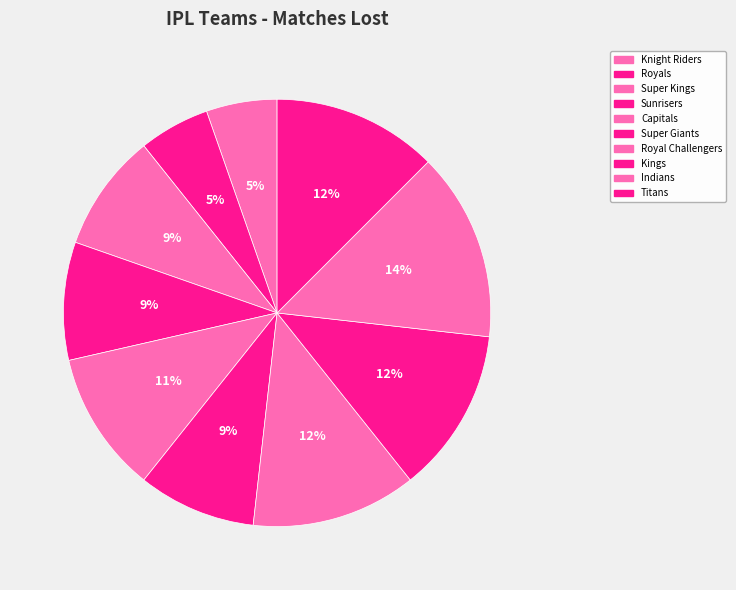

How many segments does this pie chart have?

10